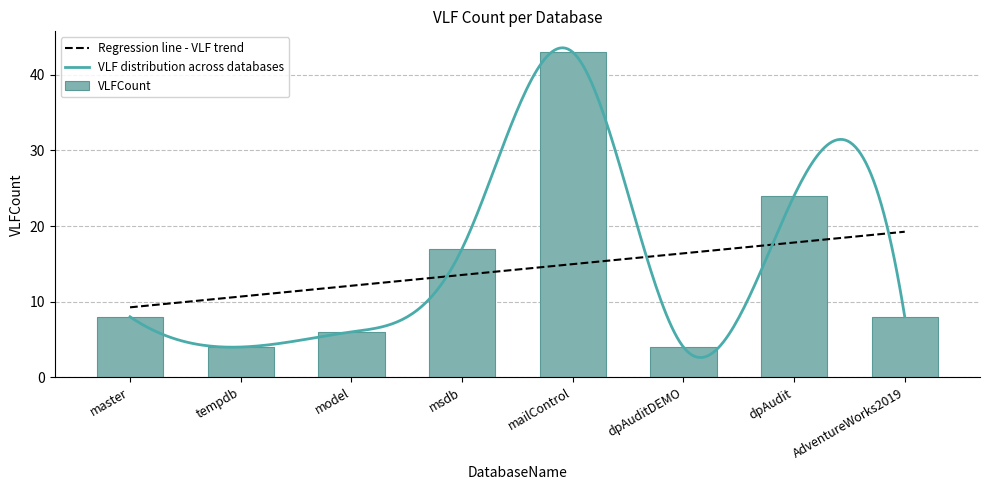

What is the label of the 5th bar from the left?

mailControl